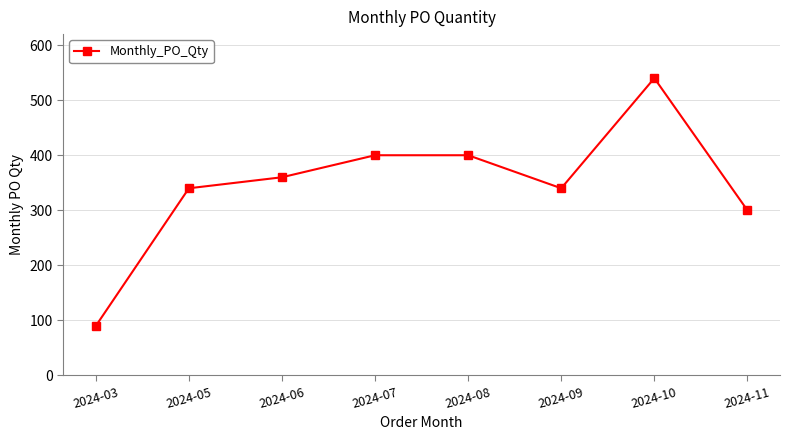

What is the value of the 5th point from the left?

400